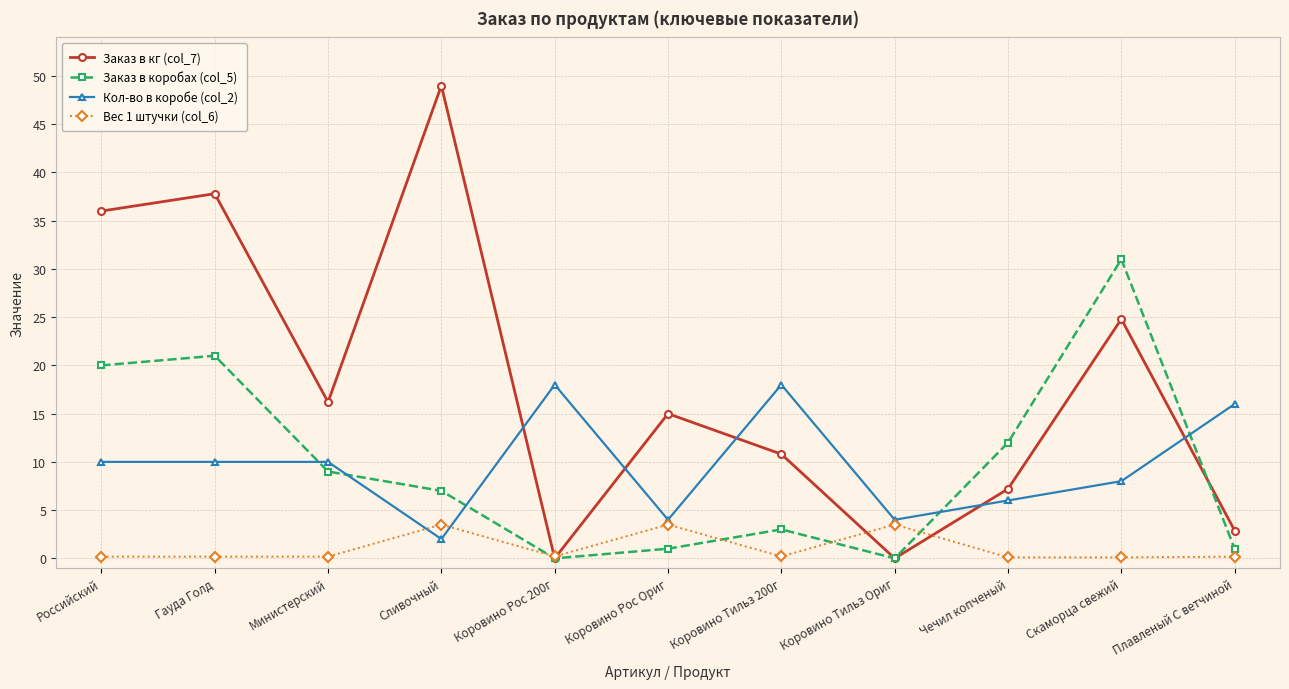

Which series changed the most between Коровино Тильз Ориг and Скаморца свежий?

Заказ в коробах (col_5)